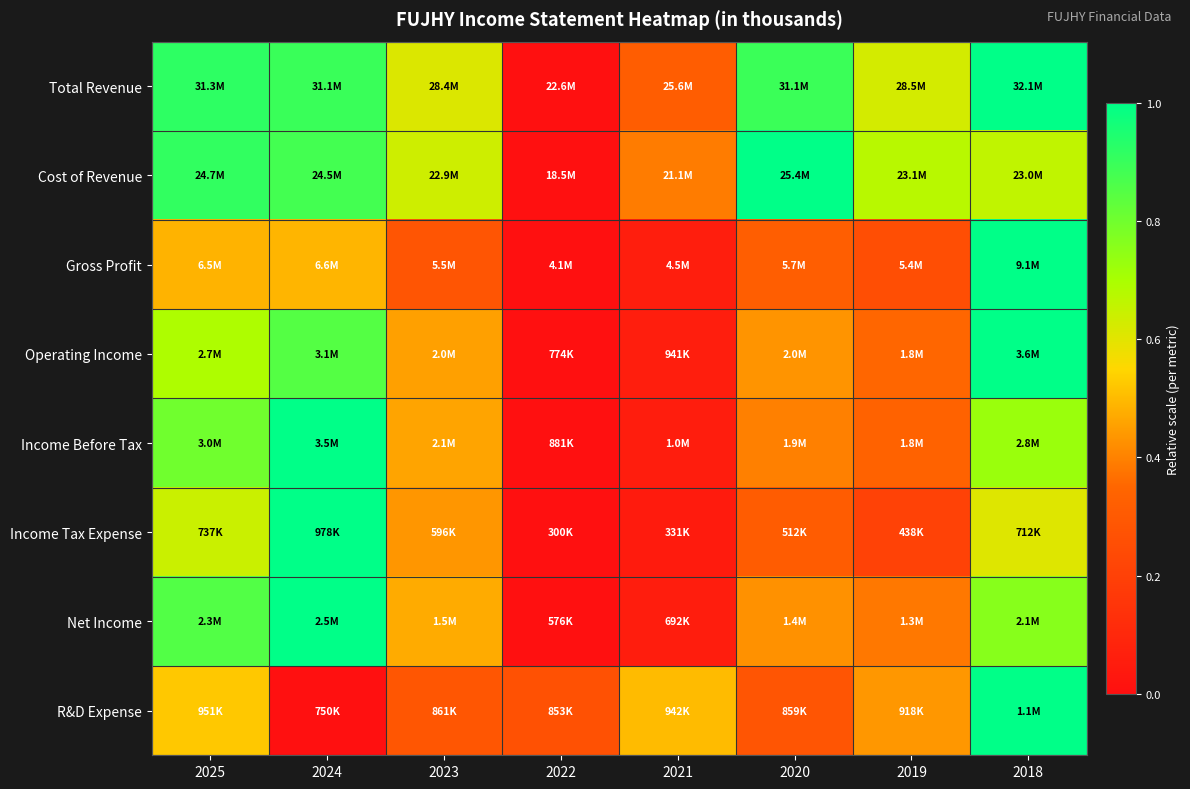

Count the number of data series in this chart.

8